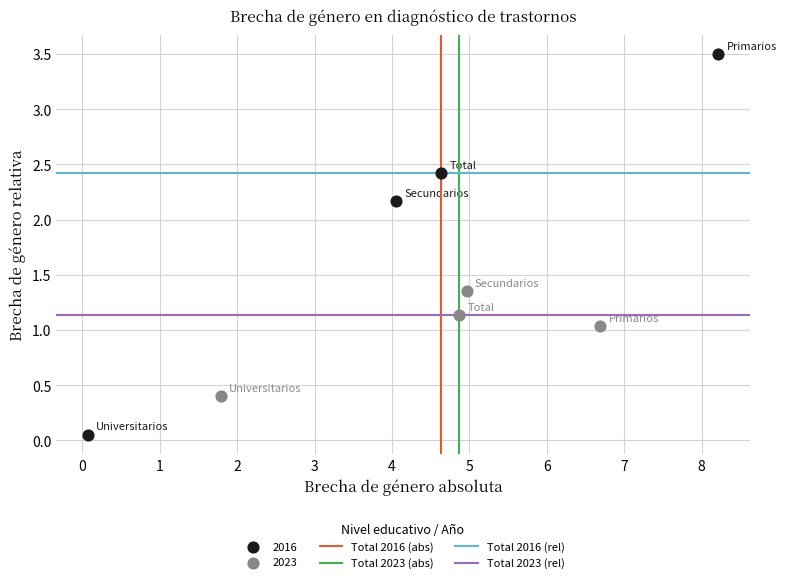

Which series reaches the maximum Y coordinate?

2016